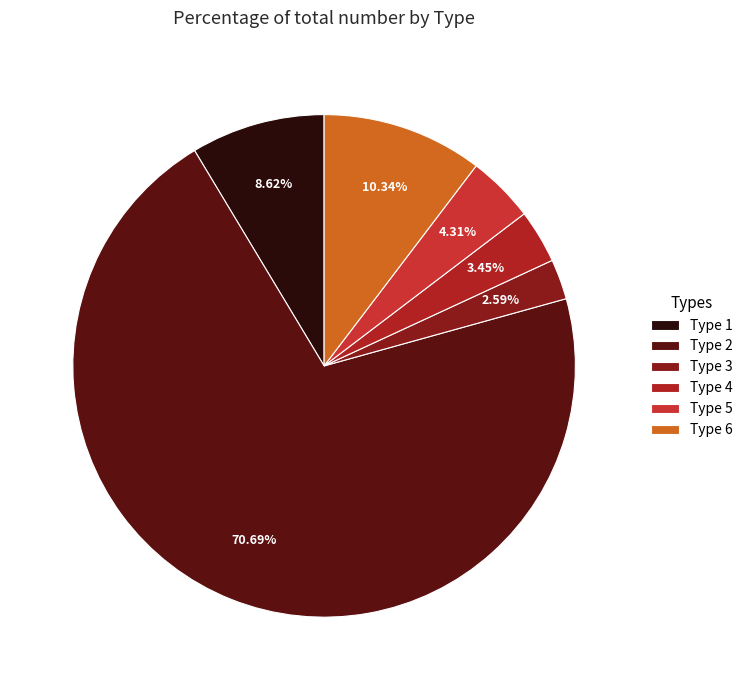

Is Type 5 the majority of the pie?

No